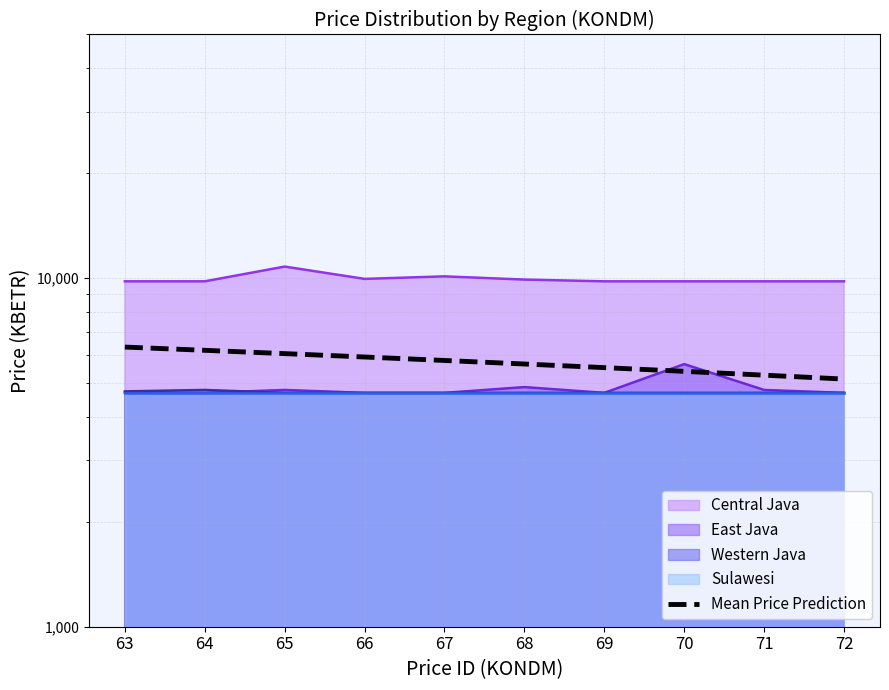

What is the maximum value shown in the chart?

6342.2